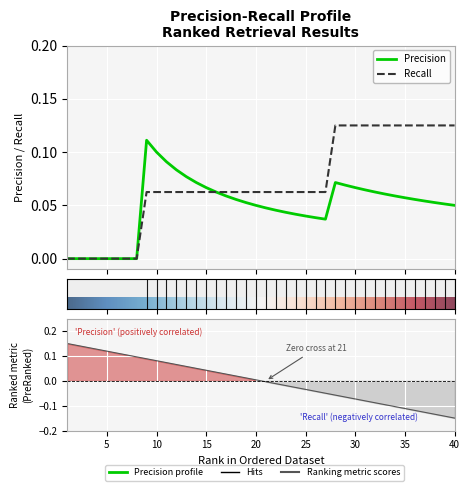

What is the maximum value shown in the chart?

0.1